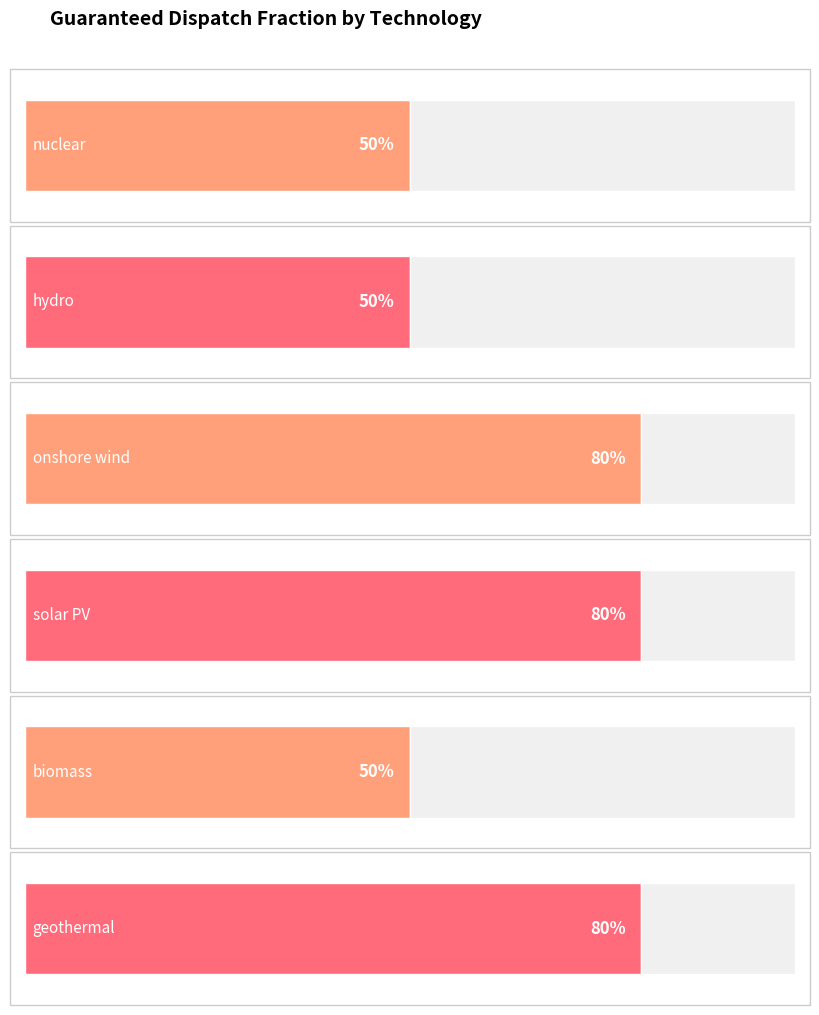

At 2020, list the series in order from smallest to largest.

nuclear, hydro, biomass, onshore wind, solar PV, geothermal